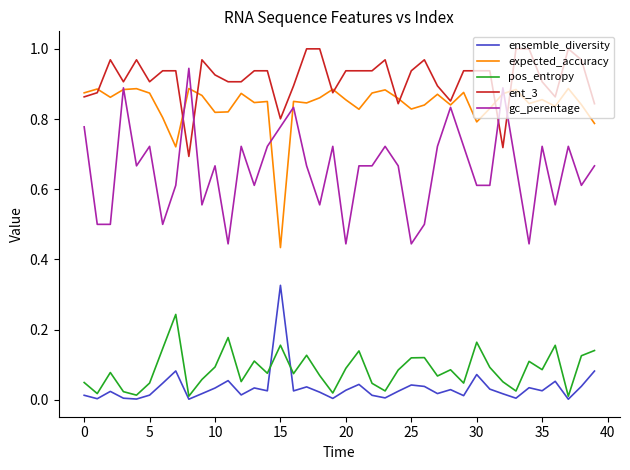

True or false: ensemble_diversity and expected_accuracy cross at least once.

False